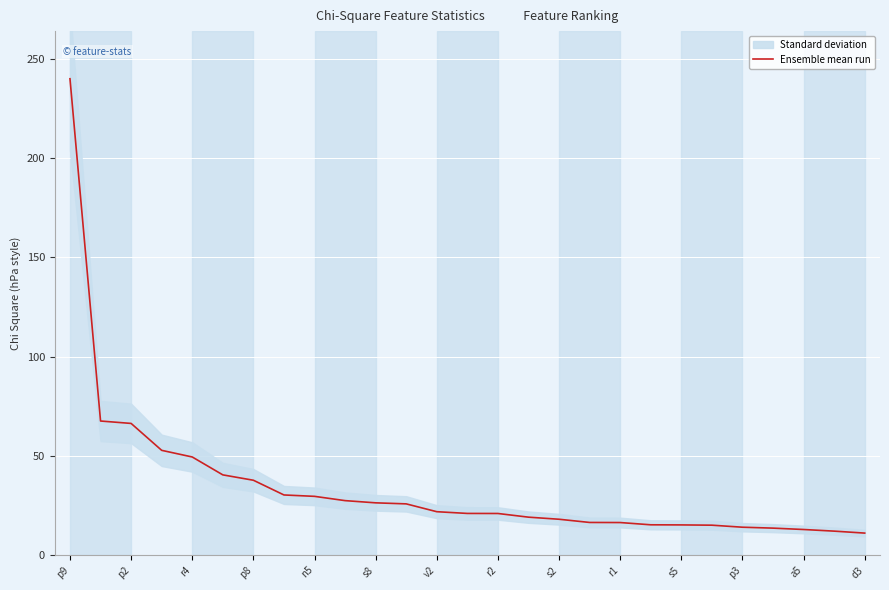

What is the maximum value shown in the chart?

240.0